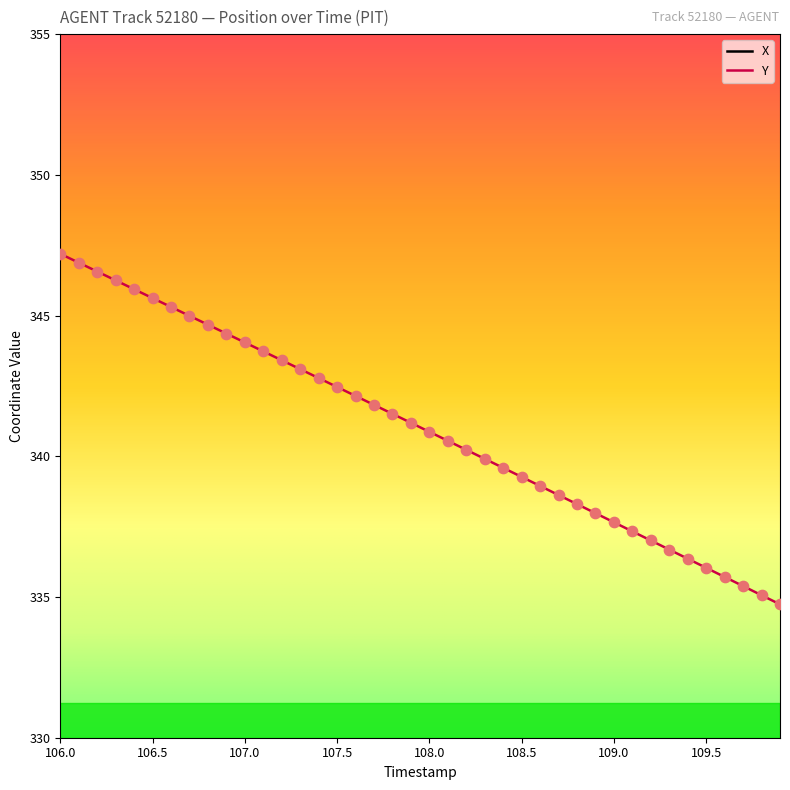

What is the maximum value for Y?

347.2